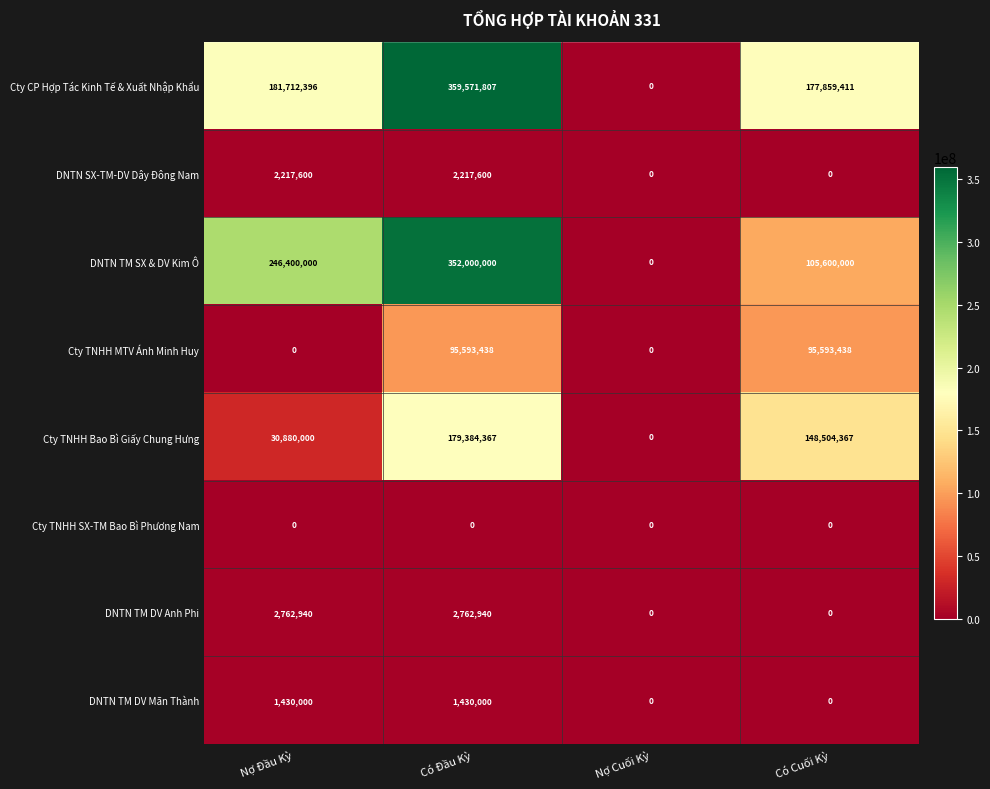

Rank the categories by Cty TNHH Bao Bì Giấy Chung Hưng value from lowest to highest.

Nợ Cuối Kỳ, Nợ Đầu Kỳ, Có Cuối Kỳ, Có Đầu Kỳ